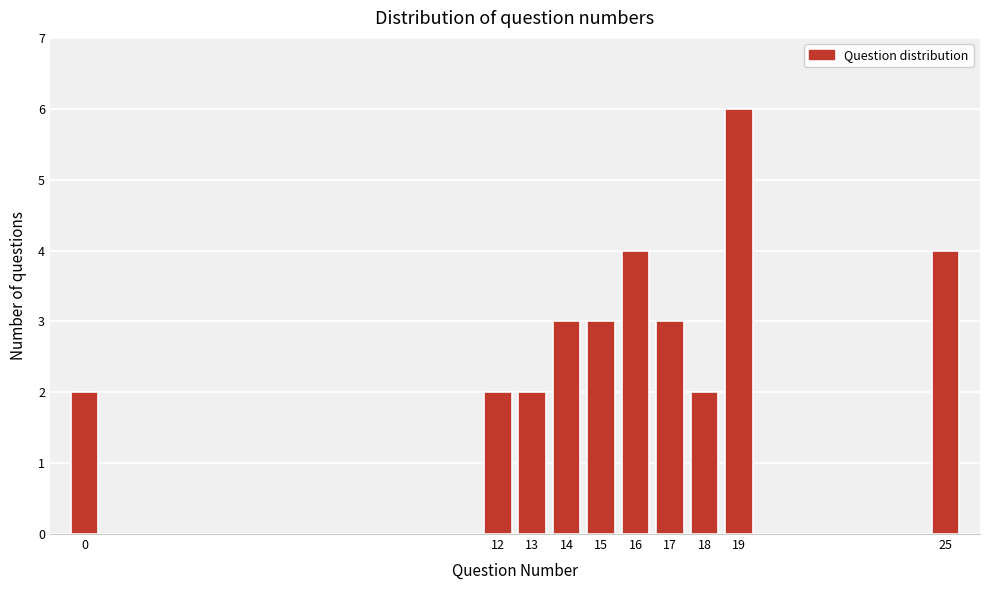

Reading right to left, extract all data points from this chart.

25=4	19=6	18=2	17=3	16=4	15=3	14=3	13=2	12=2	0=2